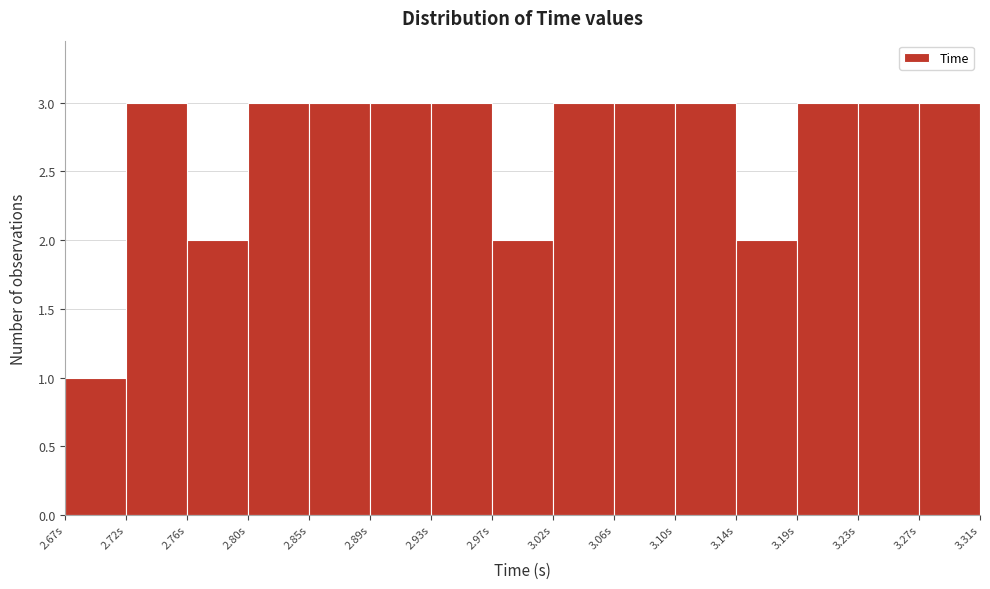

What is the height of the bar covering 2.760 to 2.805 on the x-axis? Neither the bar edges nor the heights are printed on the chart, so give them approximately, as read against the axes.

2